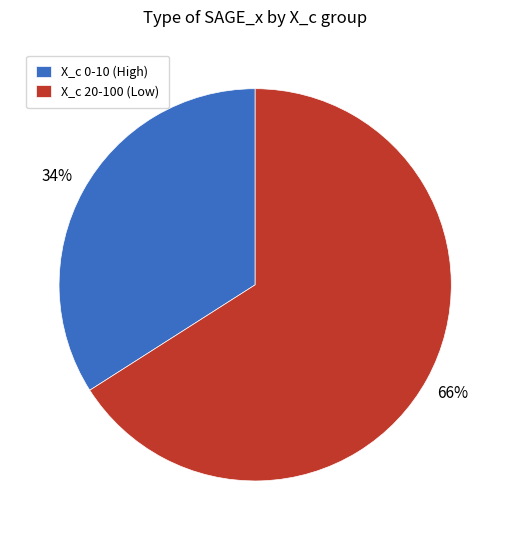

Between X_c 0-10 (High) and X_c 20-100 (Low), which is larger?

X_c 20-100 (Low)